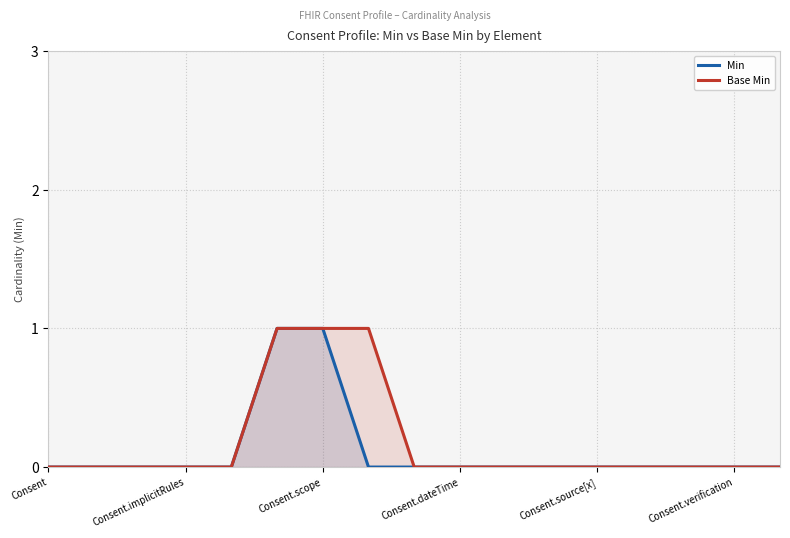

Between Consent and Consent.implicitRules, which series saw the biggest shift?

Min